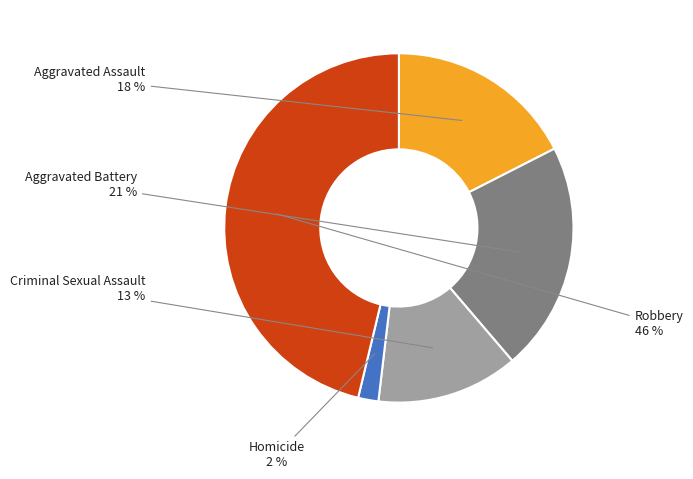

Between Homicide and Robbery, which is larger?

Robbery